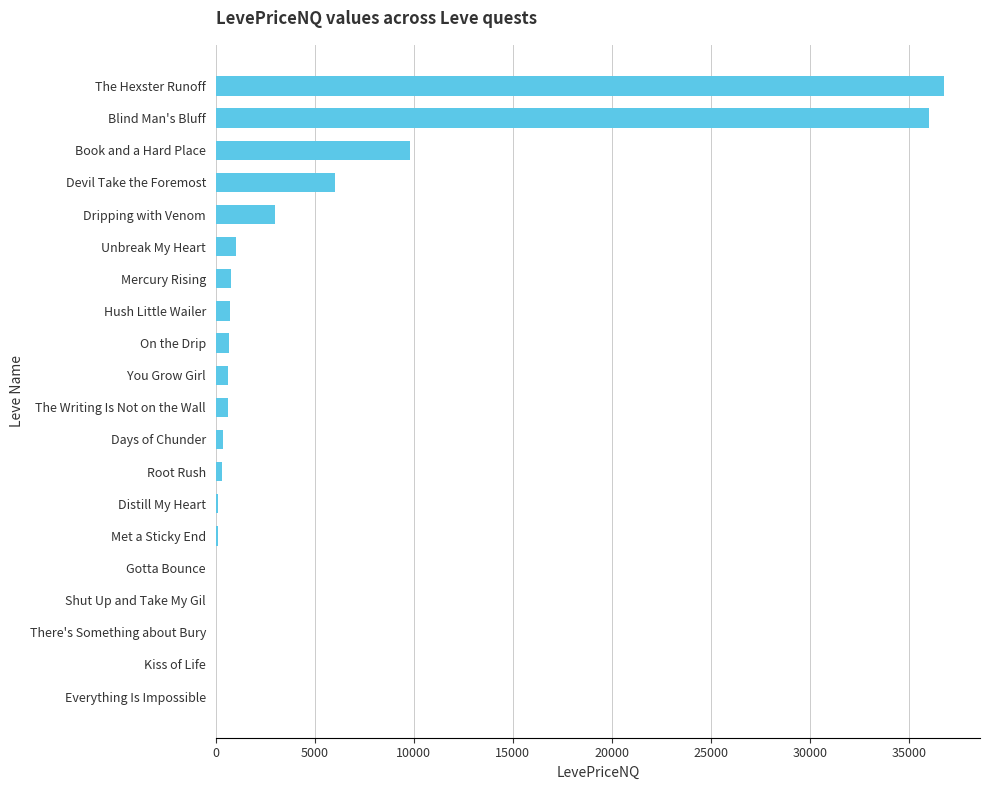

Which has a higher value, Unbreak My Heart or Met a Sticky End?

Unbreak My Heart